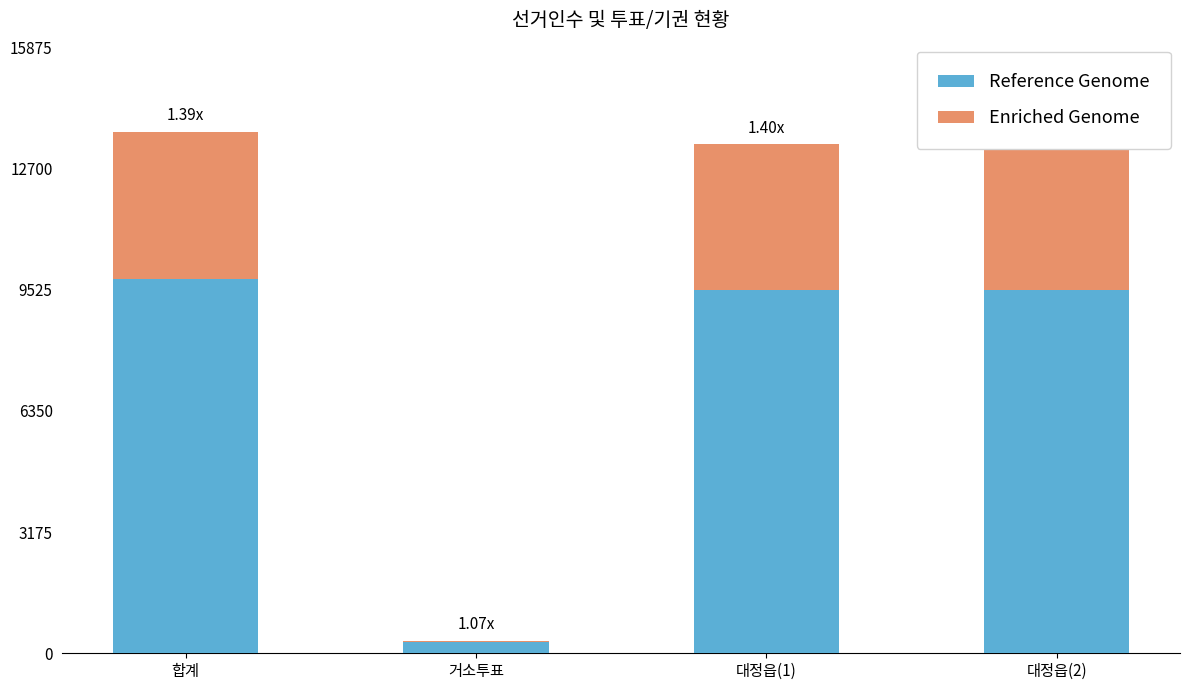

At which category is the sum across all series the highest?

합계